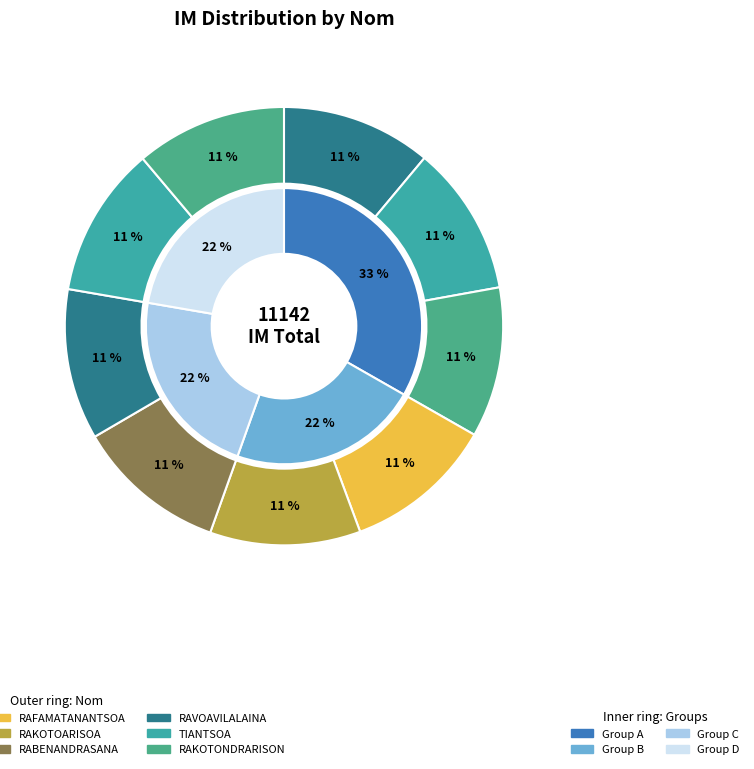

Count the number of slices in the pie.

9